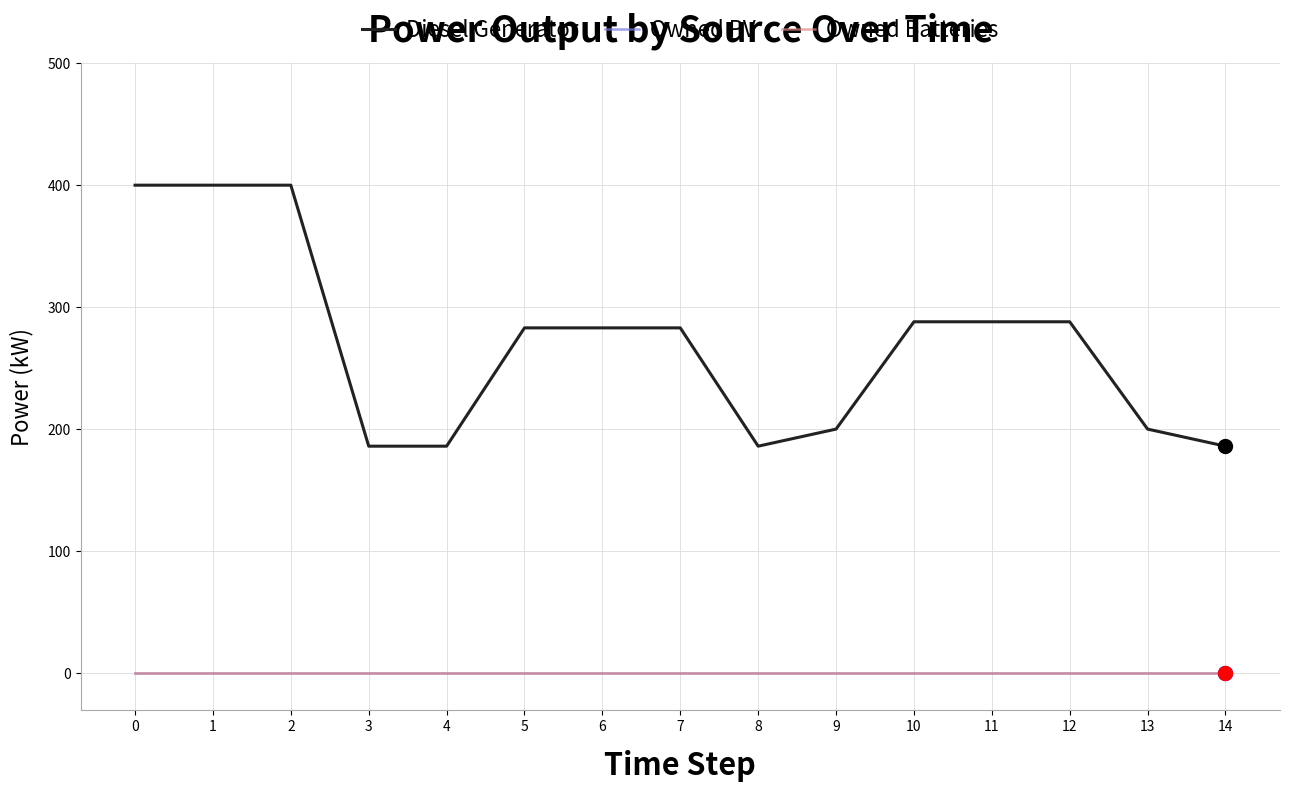

What is the maximum value shown in the chart?

400